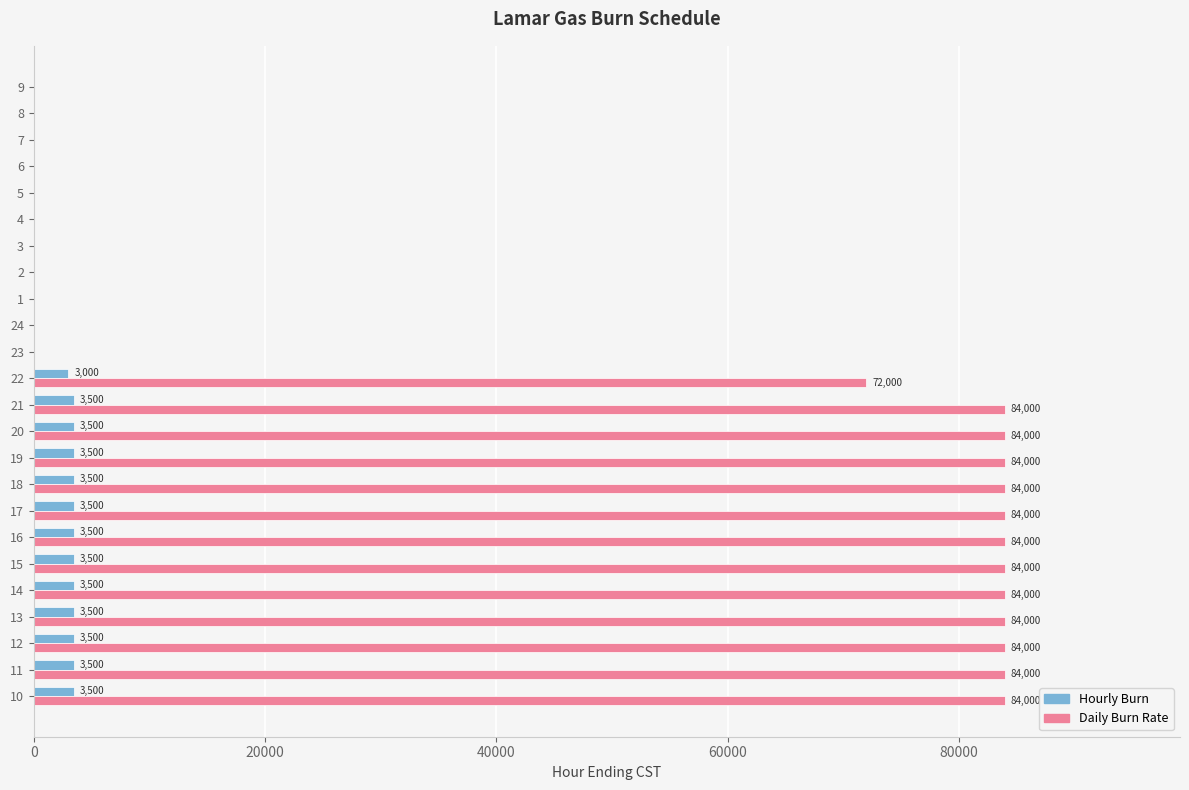

The value of Daily Burn Rate at 24 is 0. True or false?

True